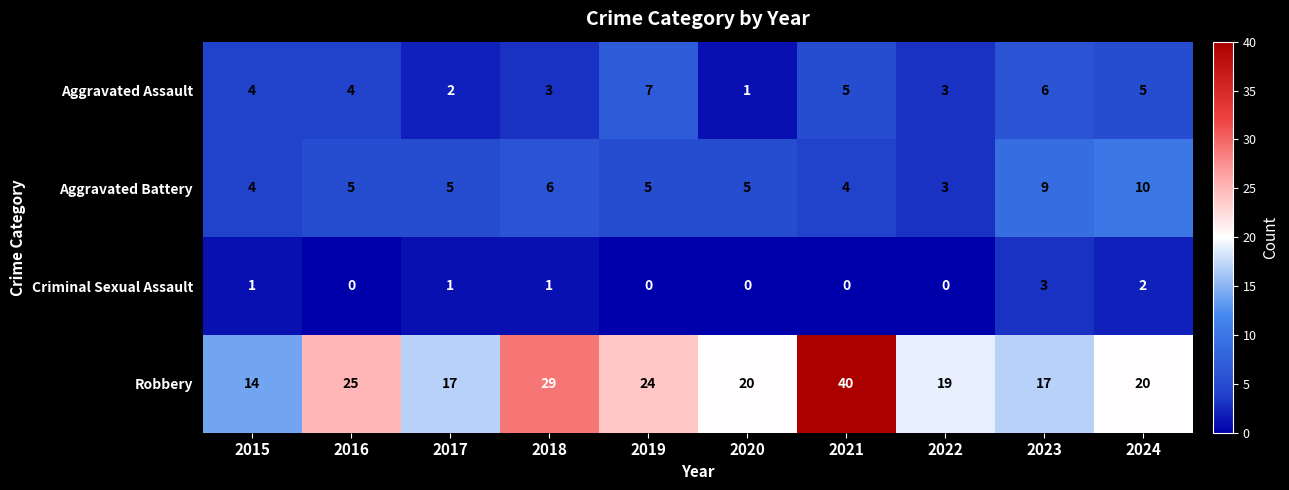

Rank the series by their maximum value, from highest to lowest.

Robbery, Aggravated Battery, Aggravated Assault, Criminal Sexual Assault